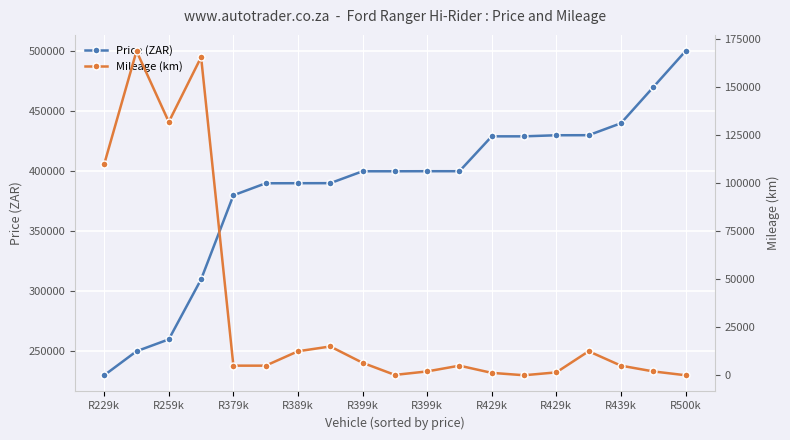

What is the total value across all series at R399k?

406400